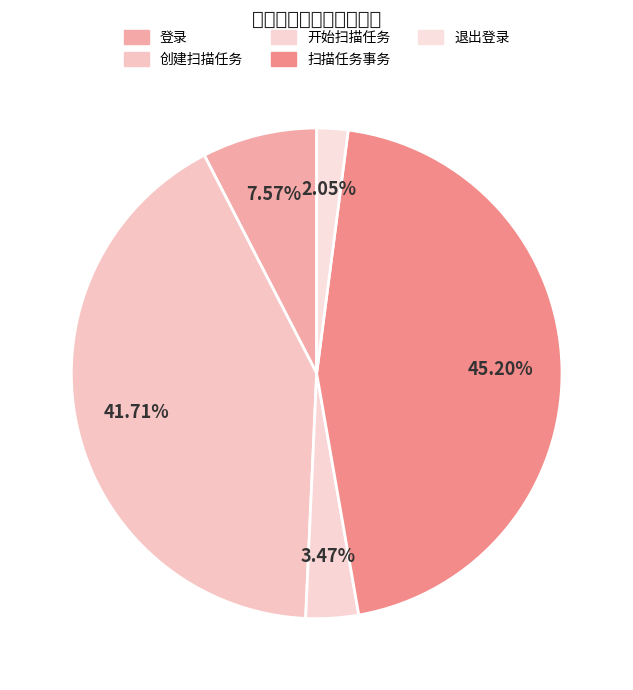

How many slices are in this pie chart?

5